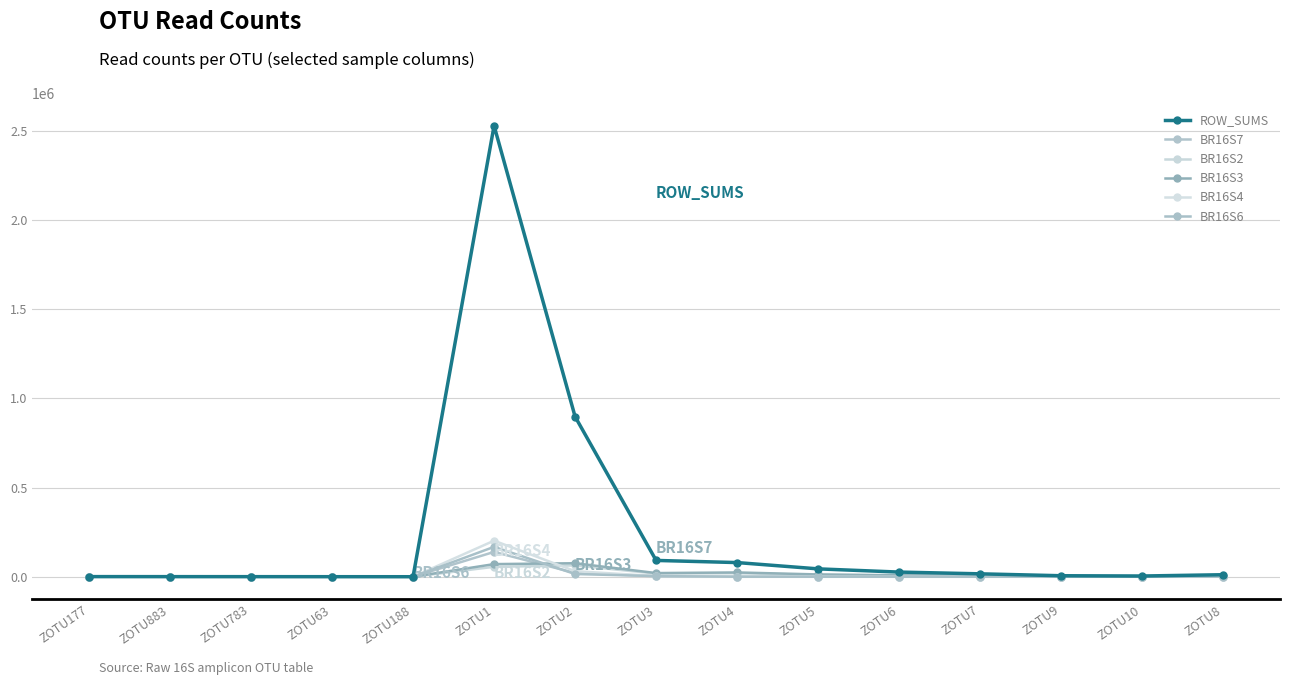

How many lines are shown in the chart?

6